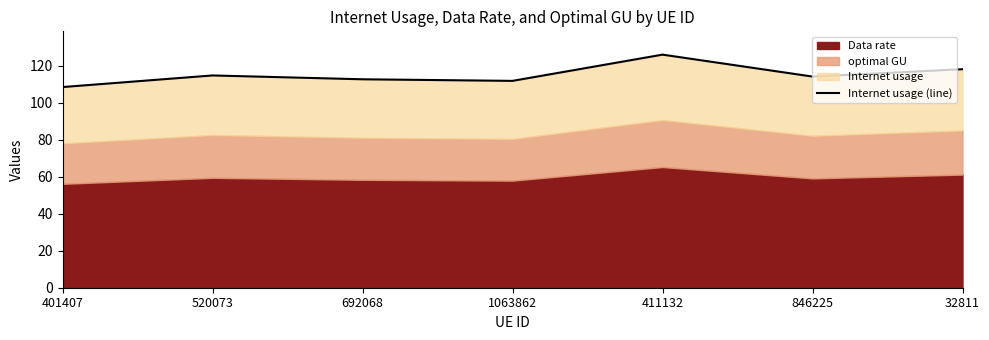

The value at 401407 is 108.6. True or false?

True